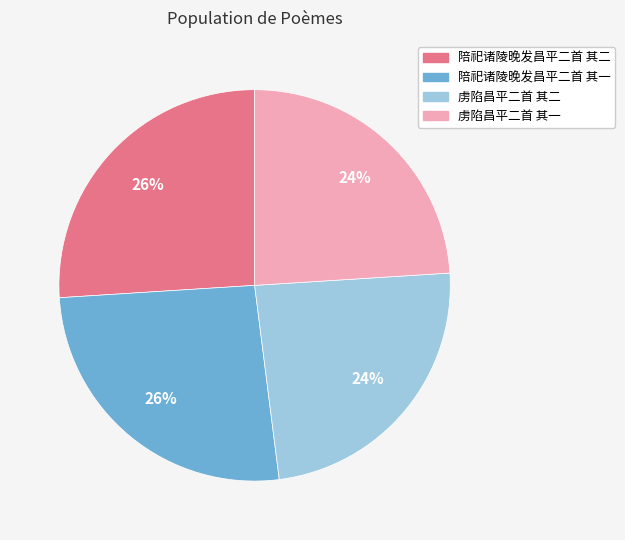

The 陪祀诸陵晚发昌平二首 其二 slice represents 14% of the pie. True or false?

False